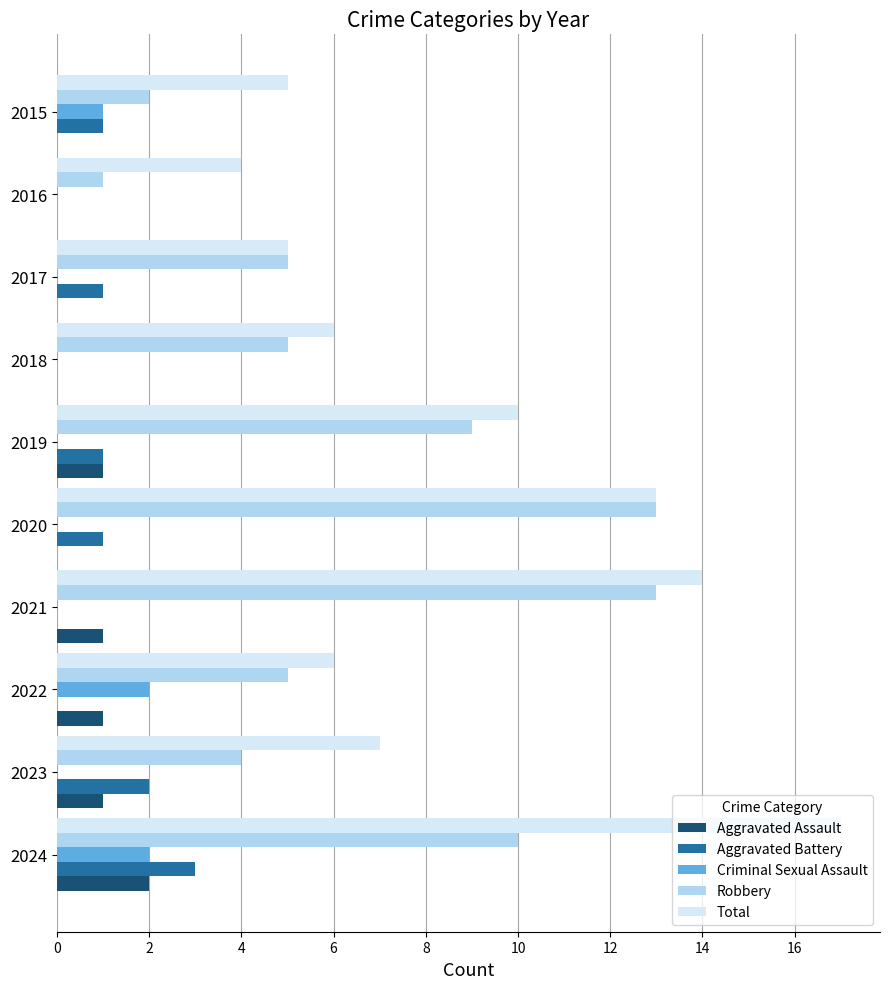

What is the maximum value for Criminal Sexual Assault?

2